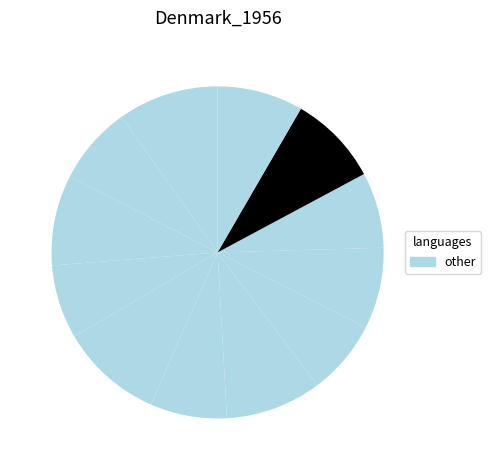

How many slices are in this pie chart?

12